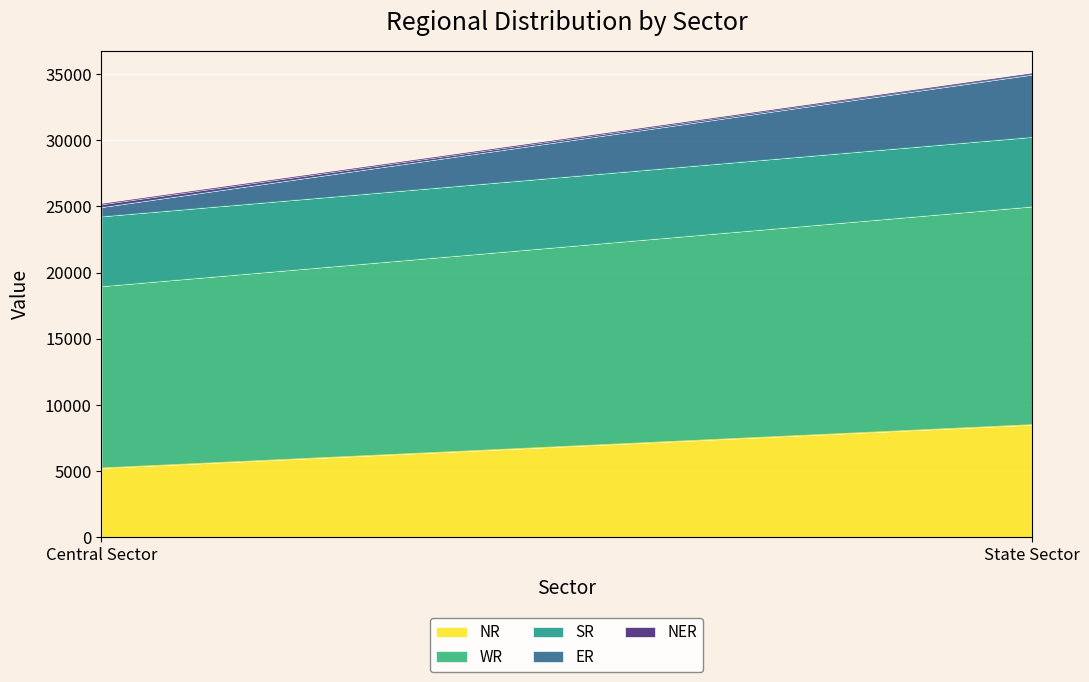

At which category does the chart reach its minimum across all series?

State Sector